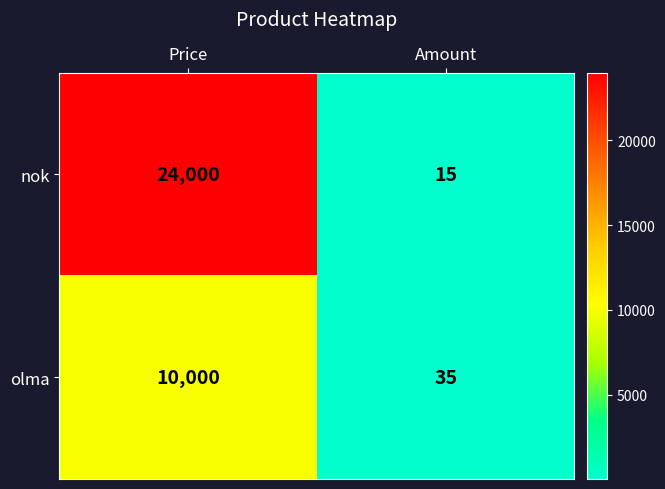

True or false: nok has a value of 34853 at Price.

False